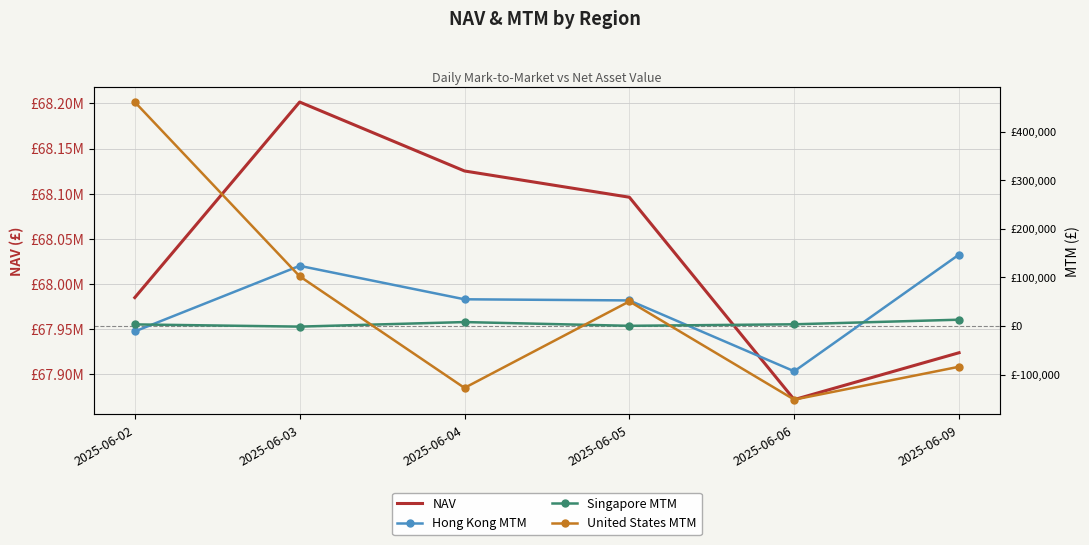

Where is the first local minimum for Hong Kong MTM?

2025-06-06